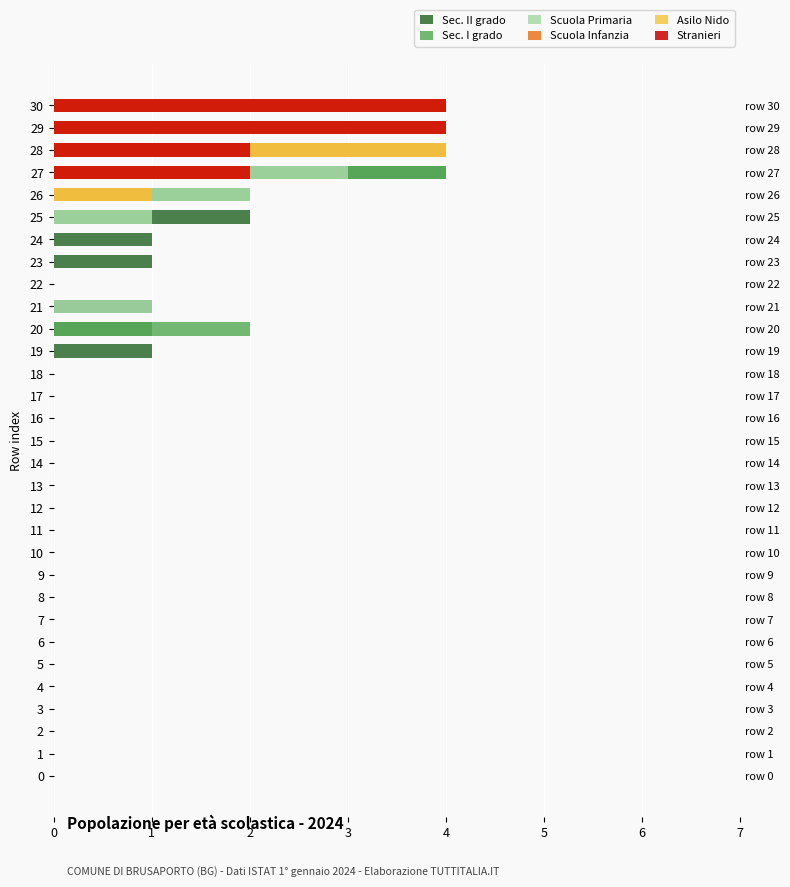

What is the sum of all Stranieri values?

12